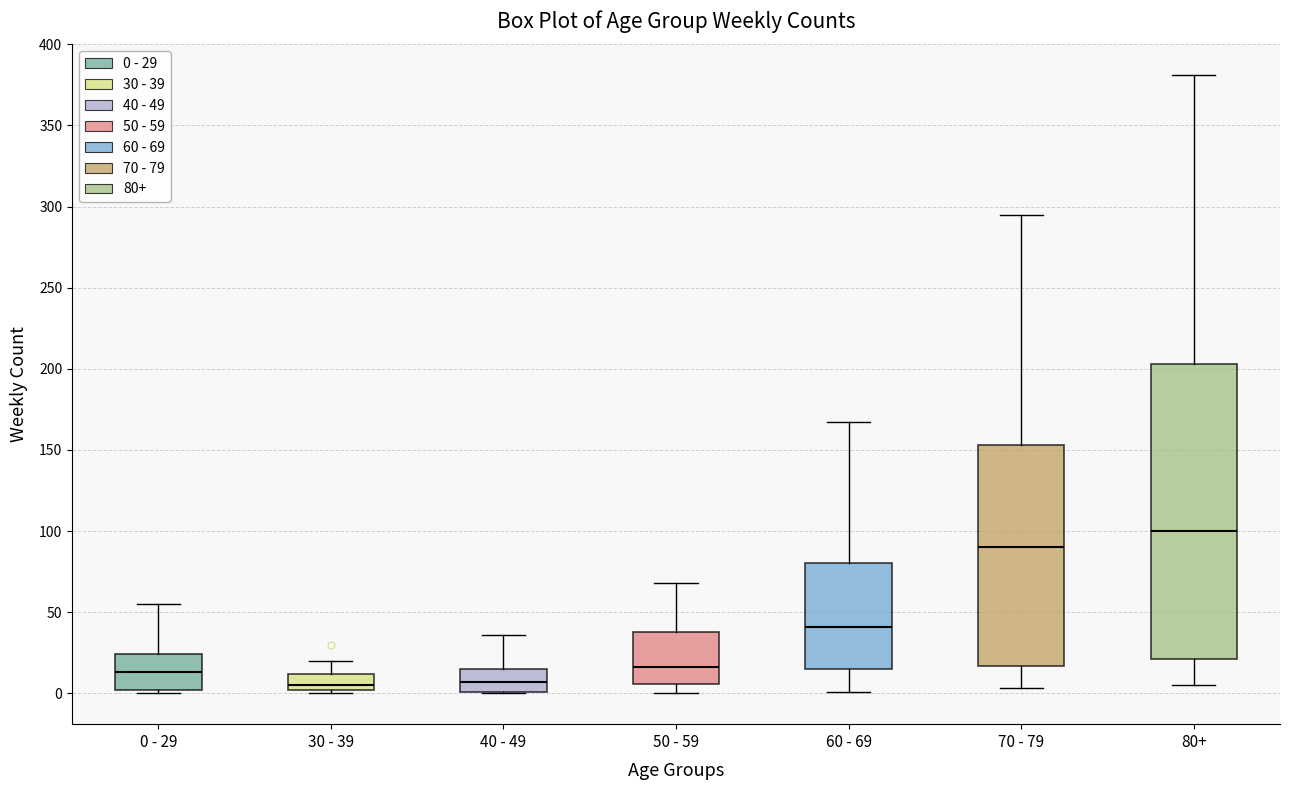

Comparing the boxes themselves (not the whiskers), which one is the tallest?

80+